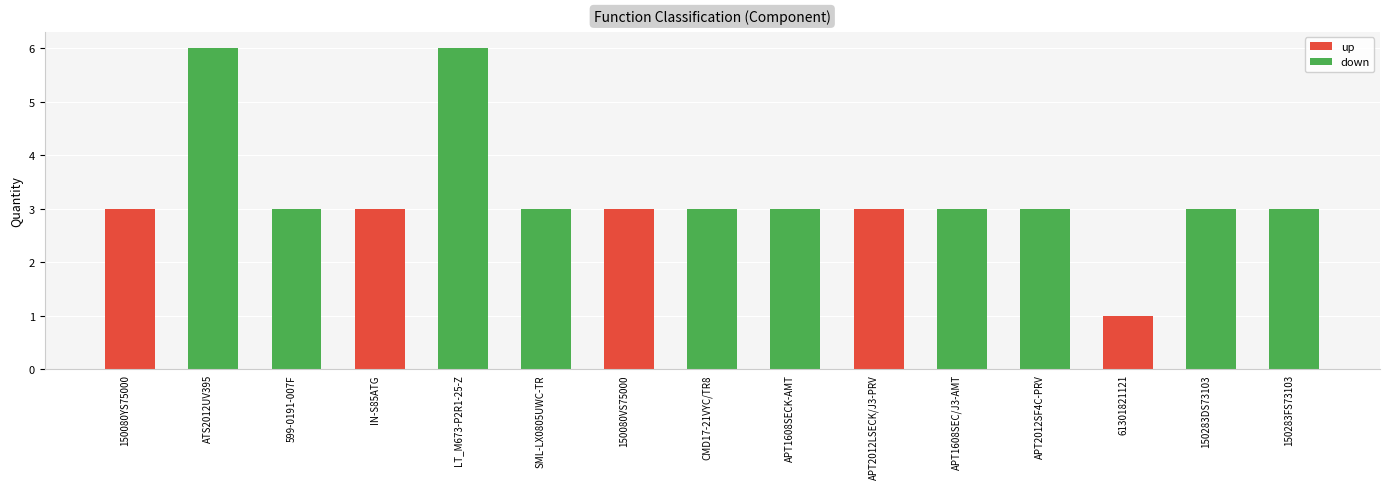

Reading right to left, extract all data points from this chart.

150283FS73103=3	150283DS73103=3	61301821121=1	APT2012SF4C-PRV=3	APT1608SEC/J3-AMT=3	APT2012LSECK/J3-PRV=3	APT1608SECK-AMT=3	CMD17-21VYC/TR8=3	150080VS75000=3	SML-LX0805UWC-TR=3	LT_M673-P2R1-25-Z=6	IN-S85ATG=3	599-0191-007F=3	ATS2012UV395=6	150080YS75000=3